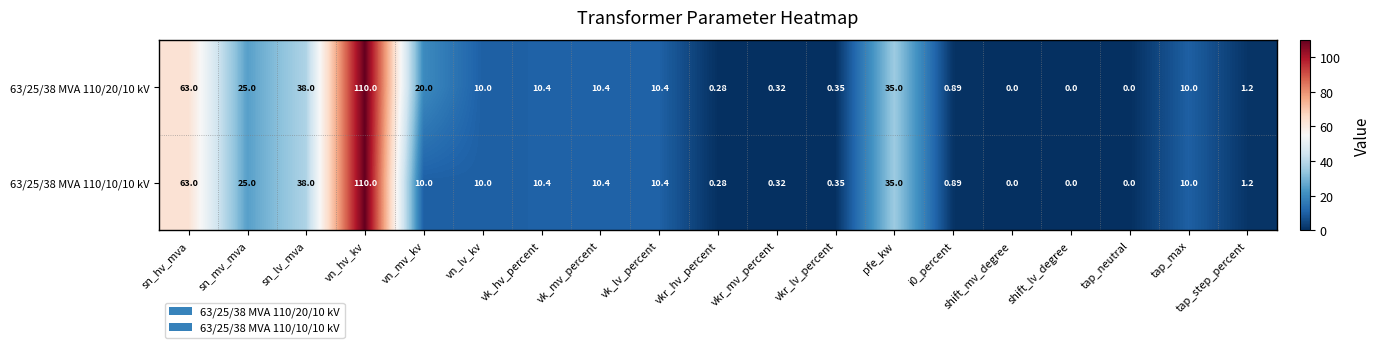

At which category is the sum across all series the highest?

vn_hv_kv